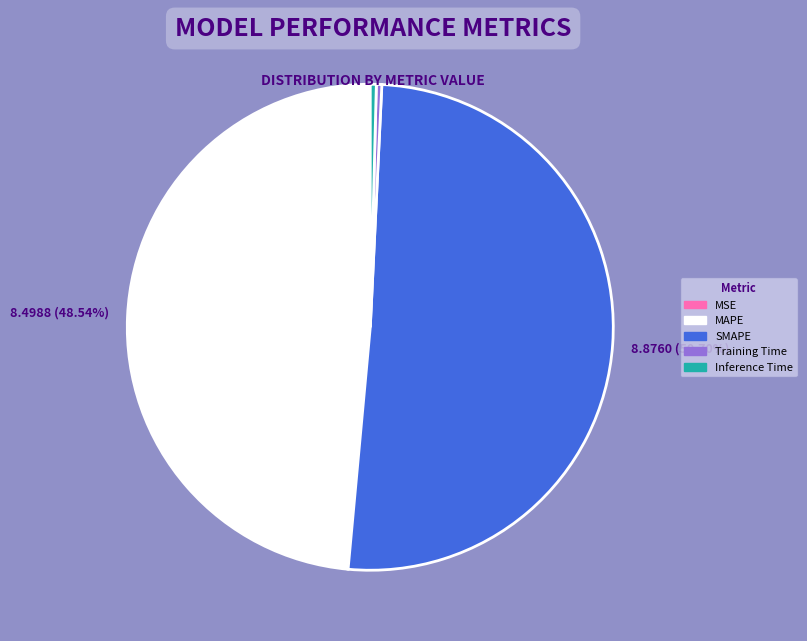

Is there any slice that represents more than half of the pie?

Yes